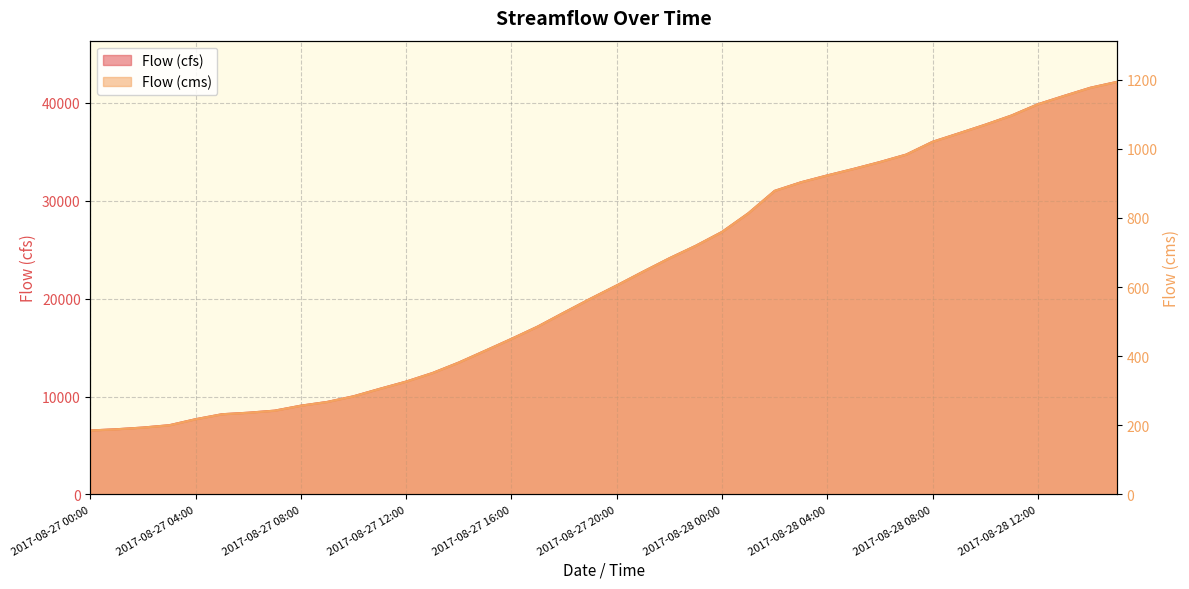

What is the difference between the maximum and minimum values in the Flow (cfs) series?

35608.2